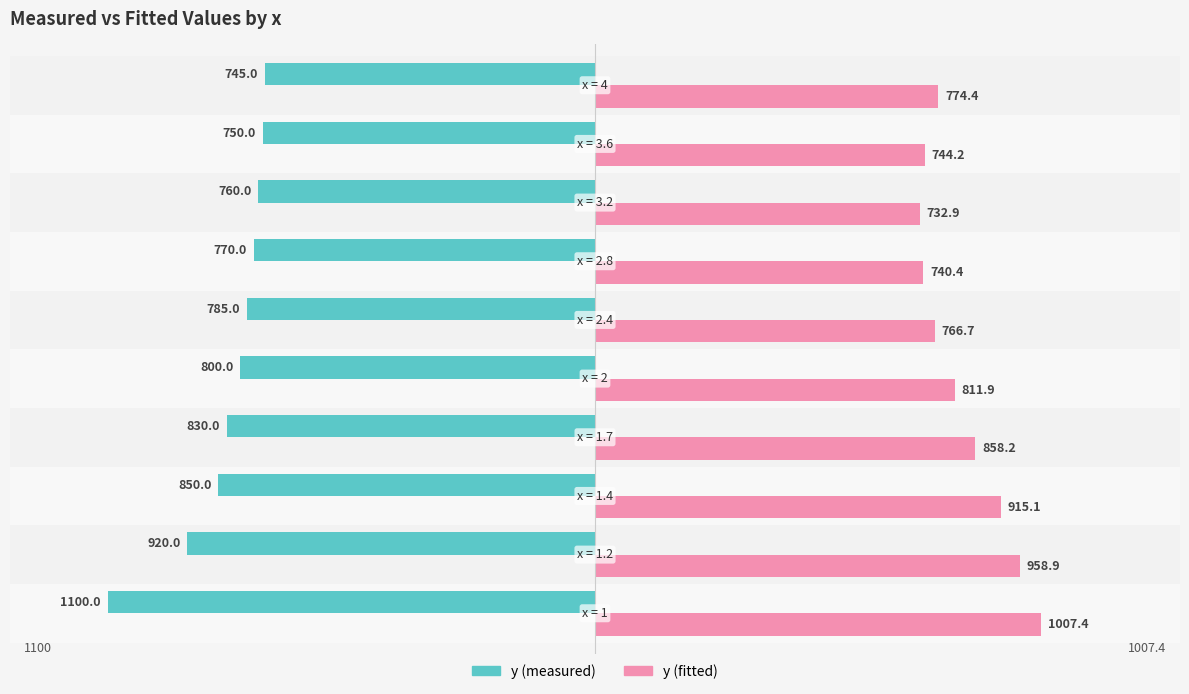

What are all the series names shown in the legend?

y (measured), y (fitted)